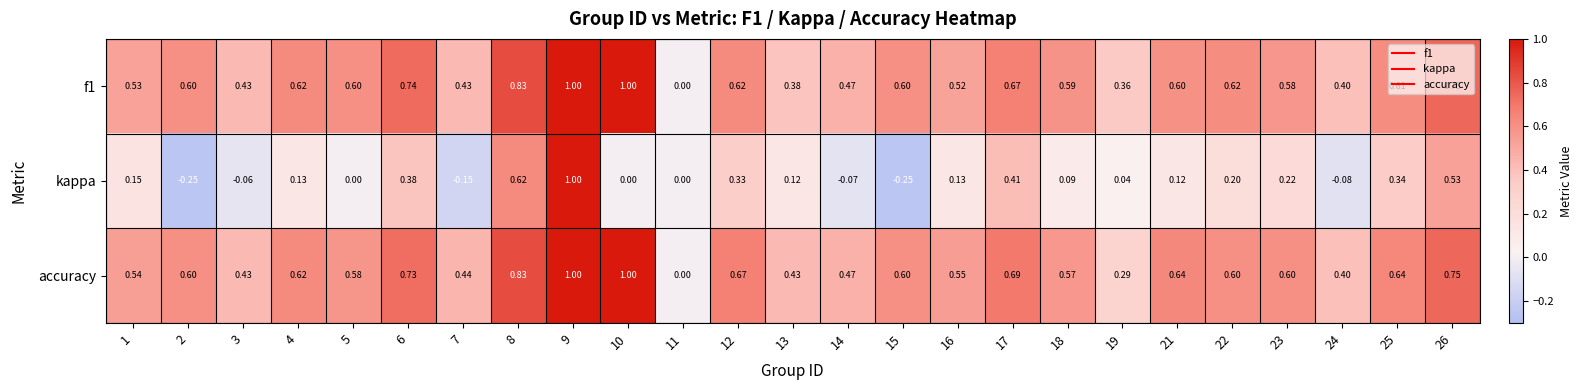

Which series has the widest spread of values?

kappa